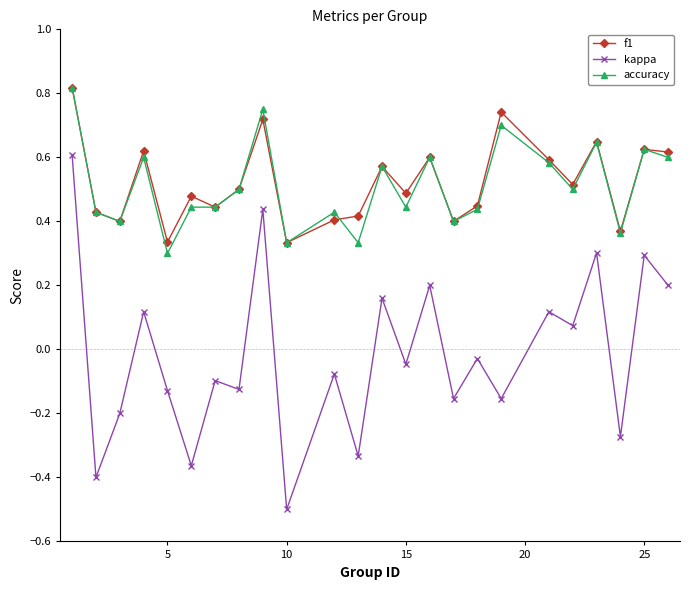

True or false: accuracy has more than 0 interior local peaks.

True